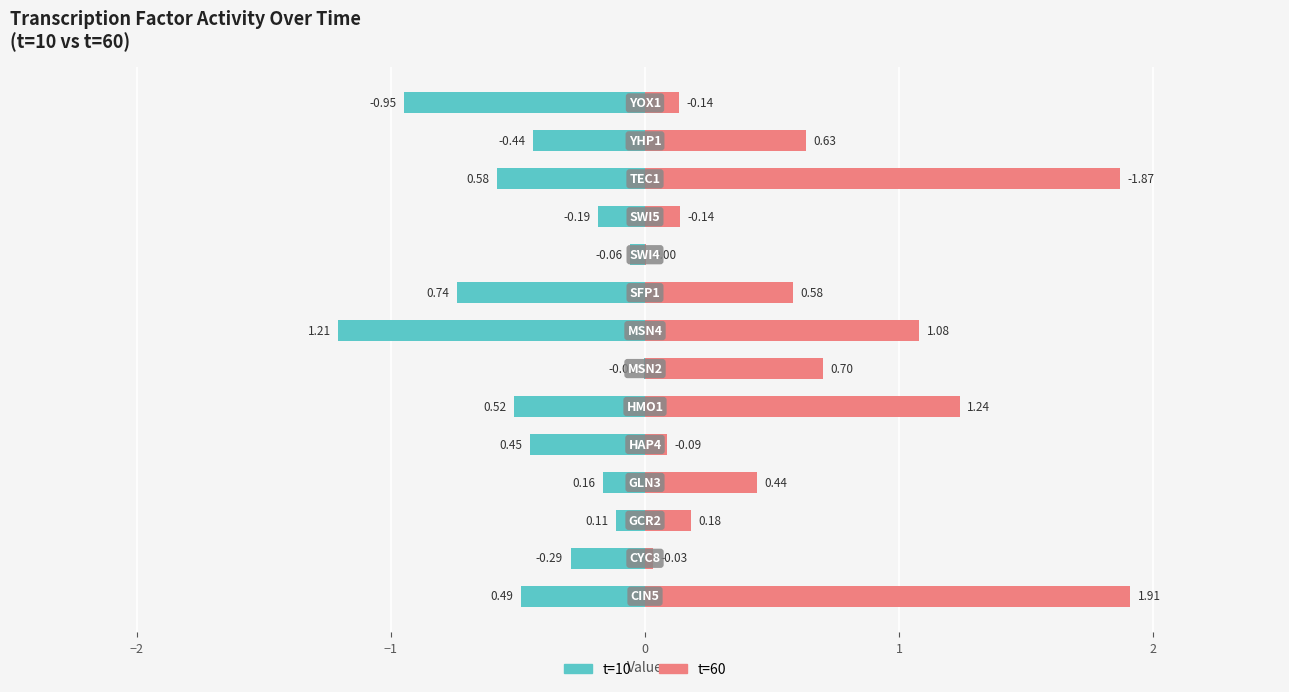

Reading left to right, extract all data points from this chart.

t=10: -0.5	-0.3	-0.1	-0.2	-0.5	-0.5	-0.0	-1.2	-0.7	-0.1	-0.2	-0.6	-0.4	-0.9
t=60: 1.9	0.0	0.2	0.4	0.1	1.2	0.7	1.1	0.6	0.0	0.1	1.9	0.6	0.1